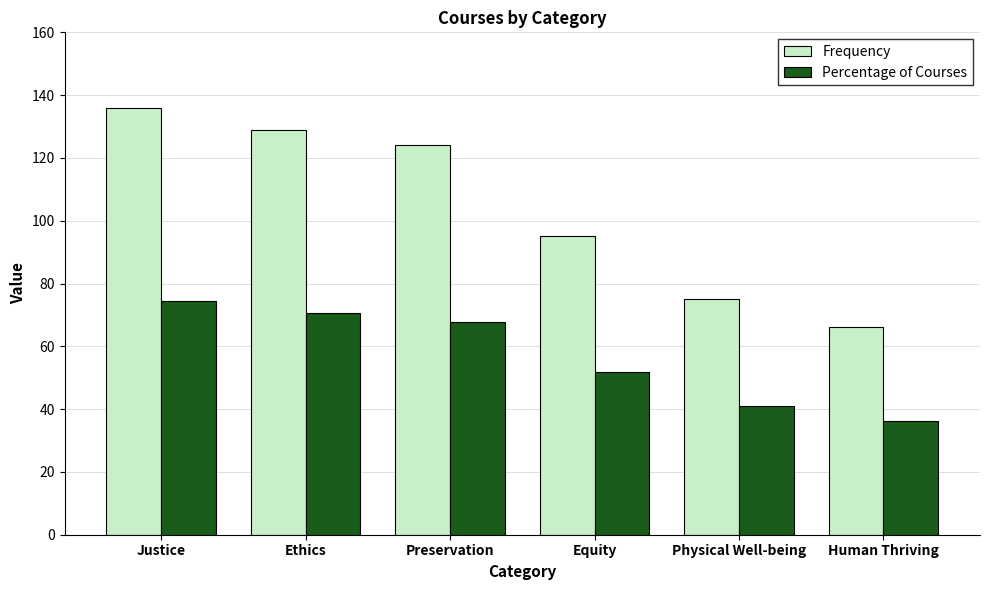

What is the lowest value of the Frequency series?

66.0